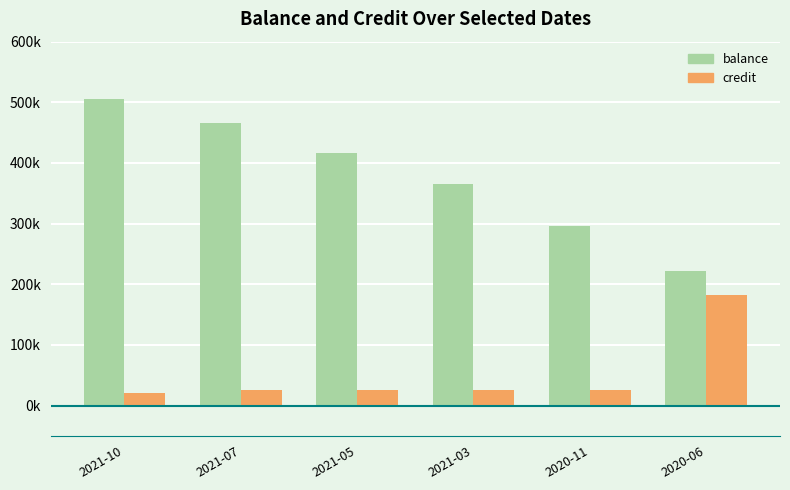

At how many categories does at least one series exceed 323050?

4